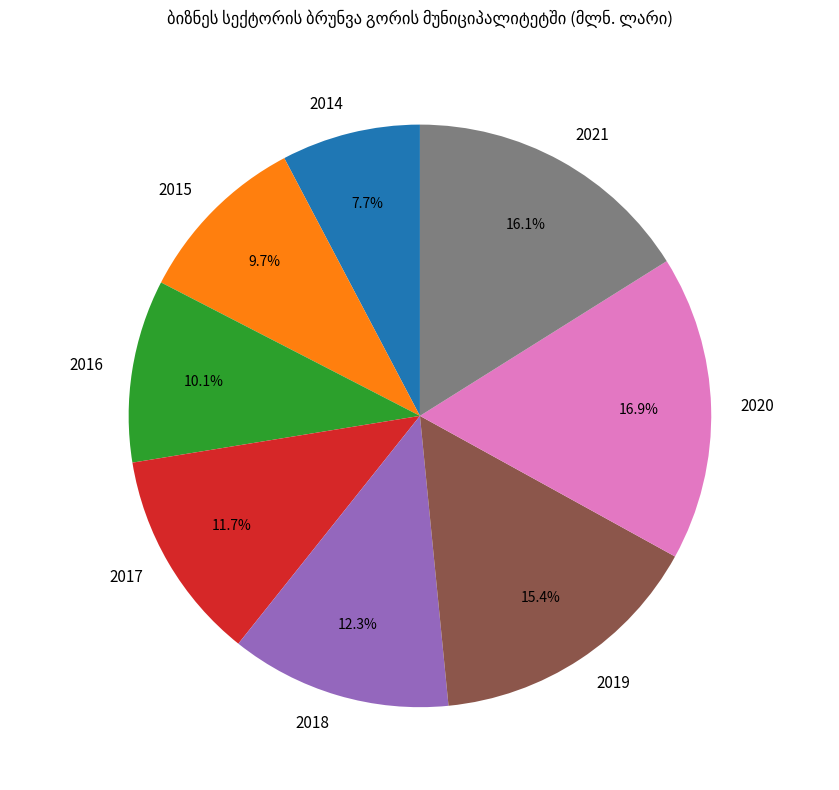

How many slices are in this pie chart?

8